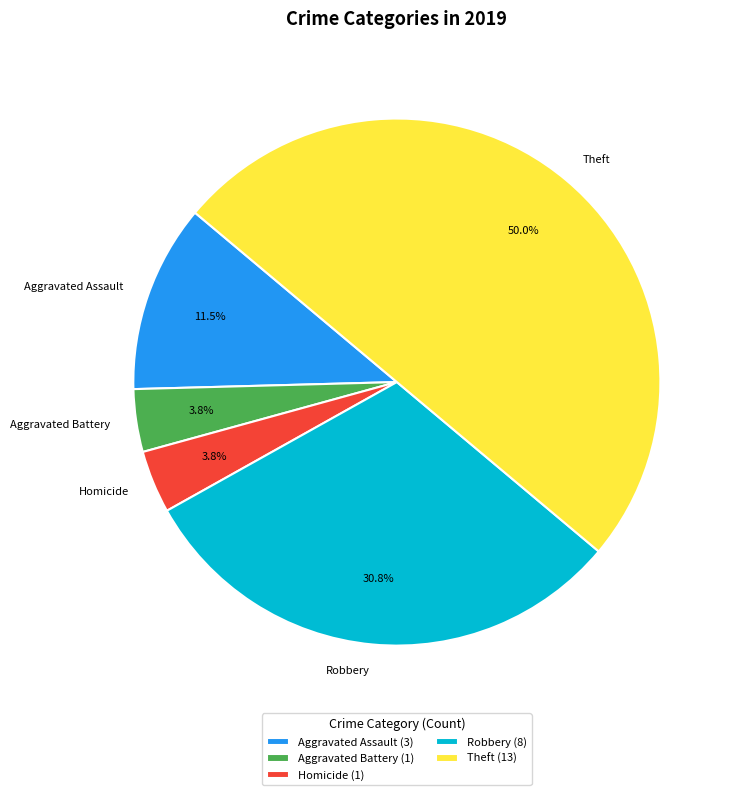

Approximately how many times larger is the value at Theft compared to Robbery?

1.6